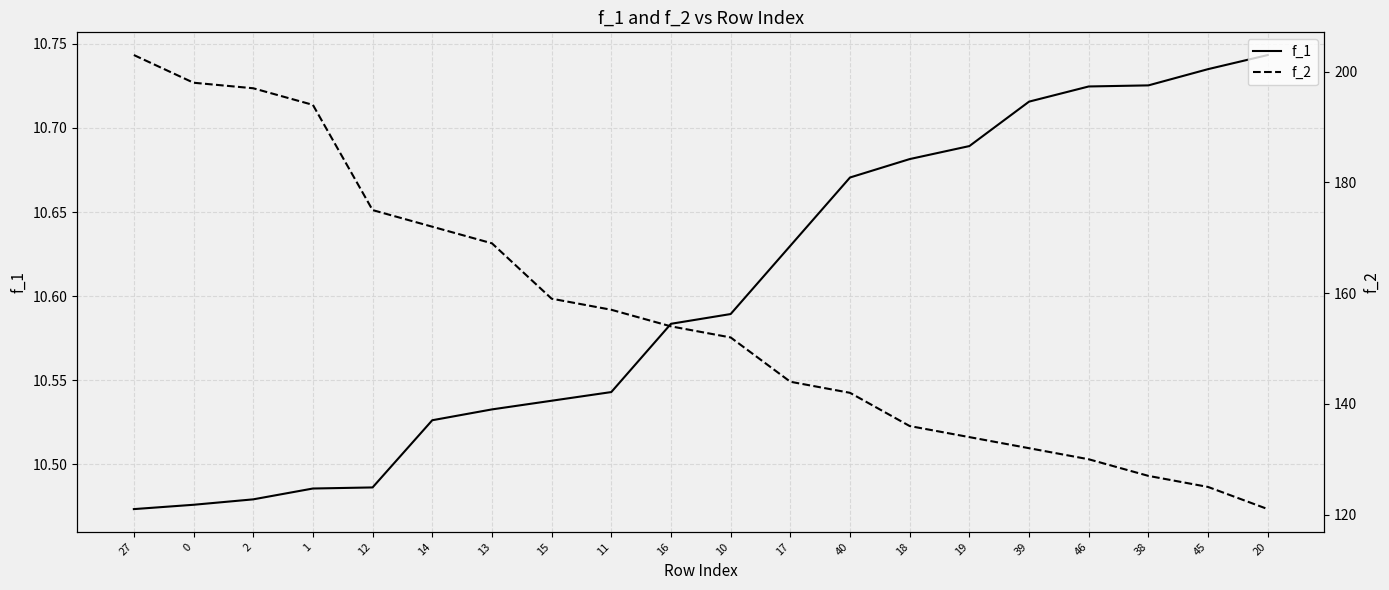

Reading right to left, list all the values displayed in this chart.

f_1: 20=10.7	45=10.7	38=10.7	46=10.7	39=10.7	19=10.7	18=10.7	40=10.7	17=10.6	10=10.6	16=10.6	11=10.5	15=10.5	13=10.5	14=10.5	12=10.5	1=10.5	2=10.5	0=10.5	27=10.5
f_2: 20=121.0	45=125.0	38=127.0	46=130.0	39=132.0	19=134.0	18=136.0	40=142.0	17=144.0	10=152.0	16=154.0	11=157.0	15=159.0	13=169.0	14=172.0	12=175.0	1=194.0	2=197.0	0=198.0	27=203.0